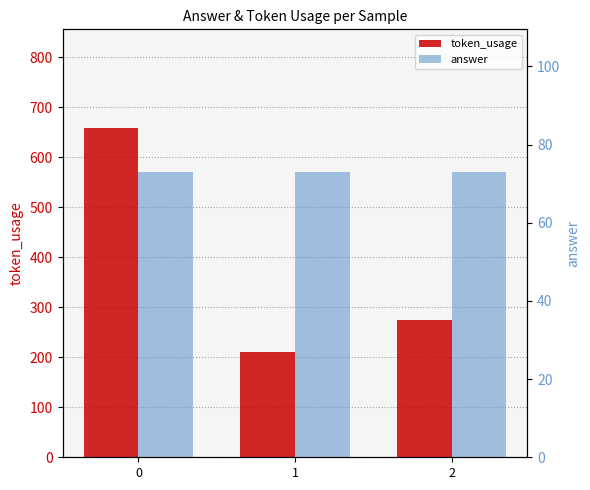

What are all the series names shown in the legend?

token_usage, answer